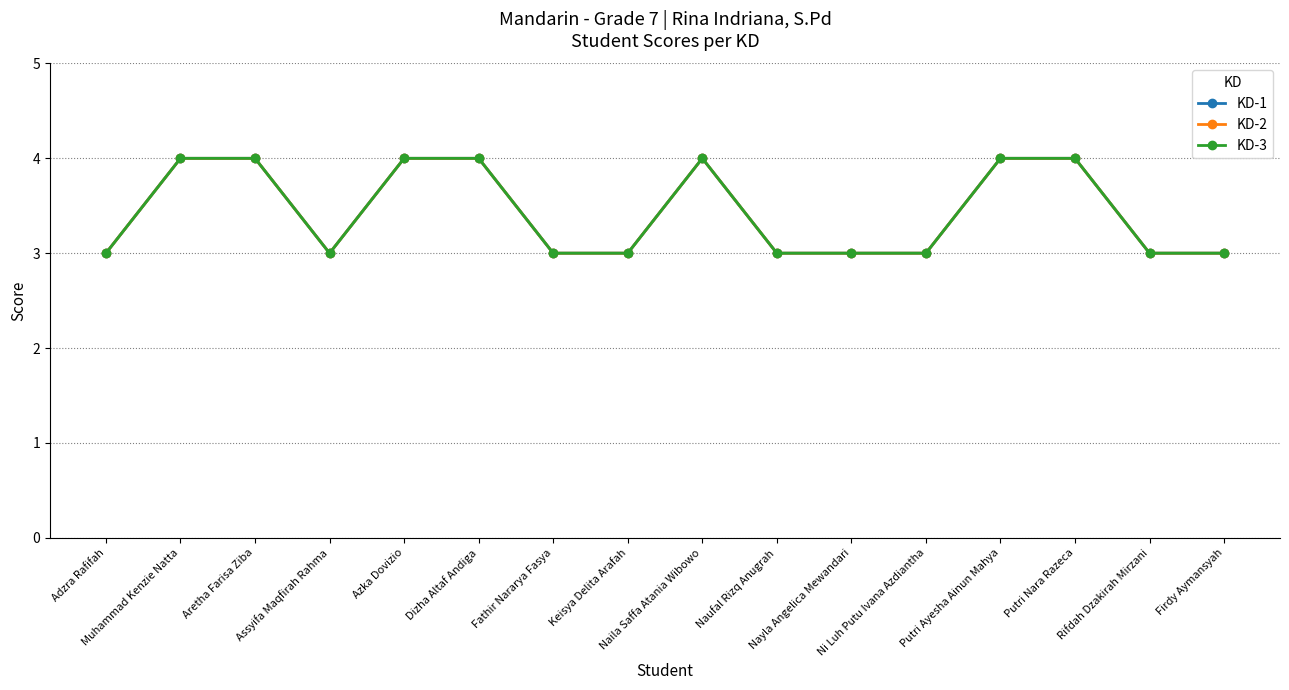

Reading left to right, extract all data points from this chart.

KD-1: 3	4	4	3	4	4	3	3	4	3	3	3	4	4	3	3
KD-2: 3	4	4	3	4	4	3	3	4	3	3	3	4	4	3	3
KD-3: 3	4	4	3	4	4	3	3	4	3	3	3	4	4	3	3